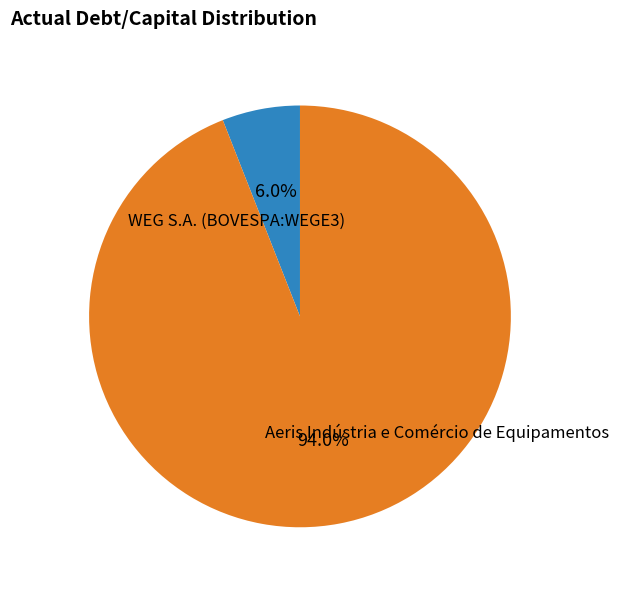

How many segments does this pie chart have?

2